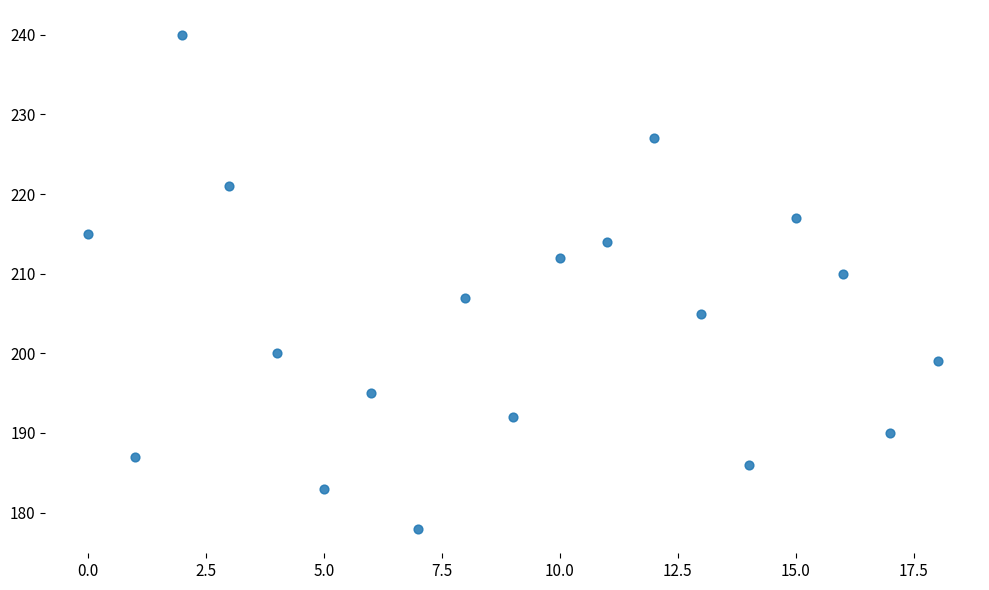

What Y value in the scatter plot is closest to 209?

210